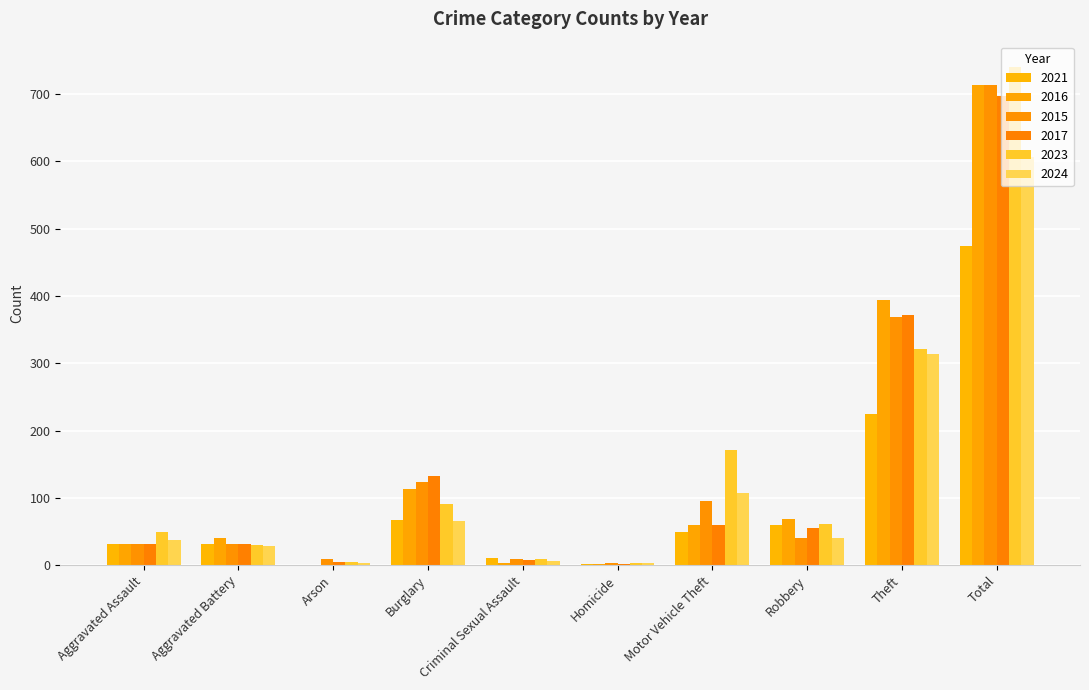

What position from the right is Total?

1